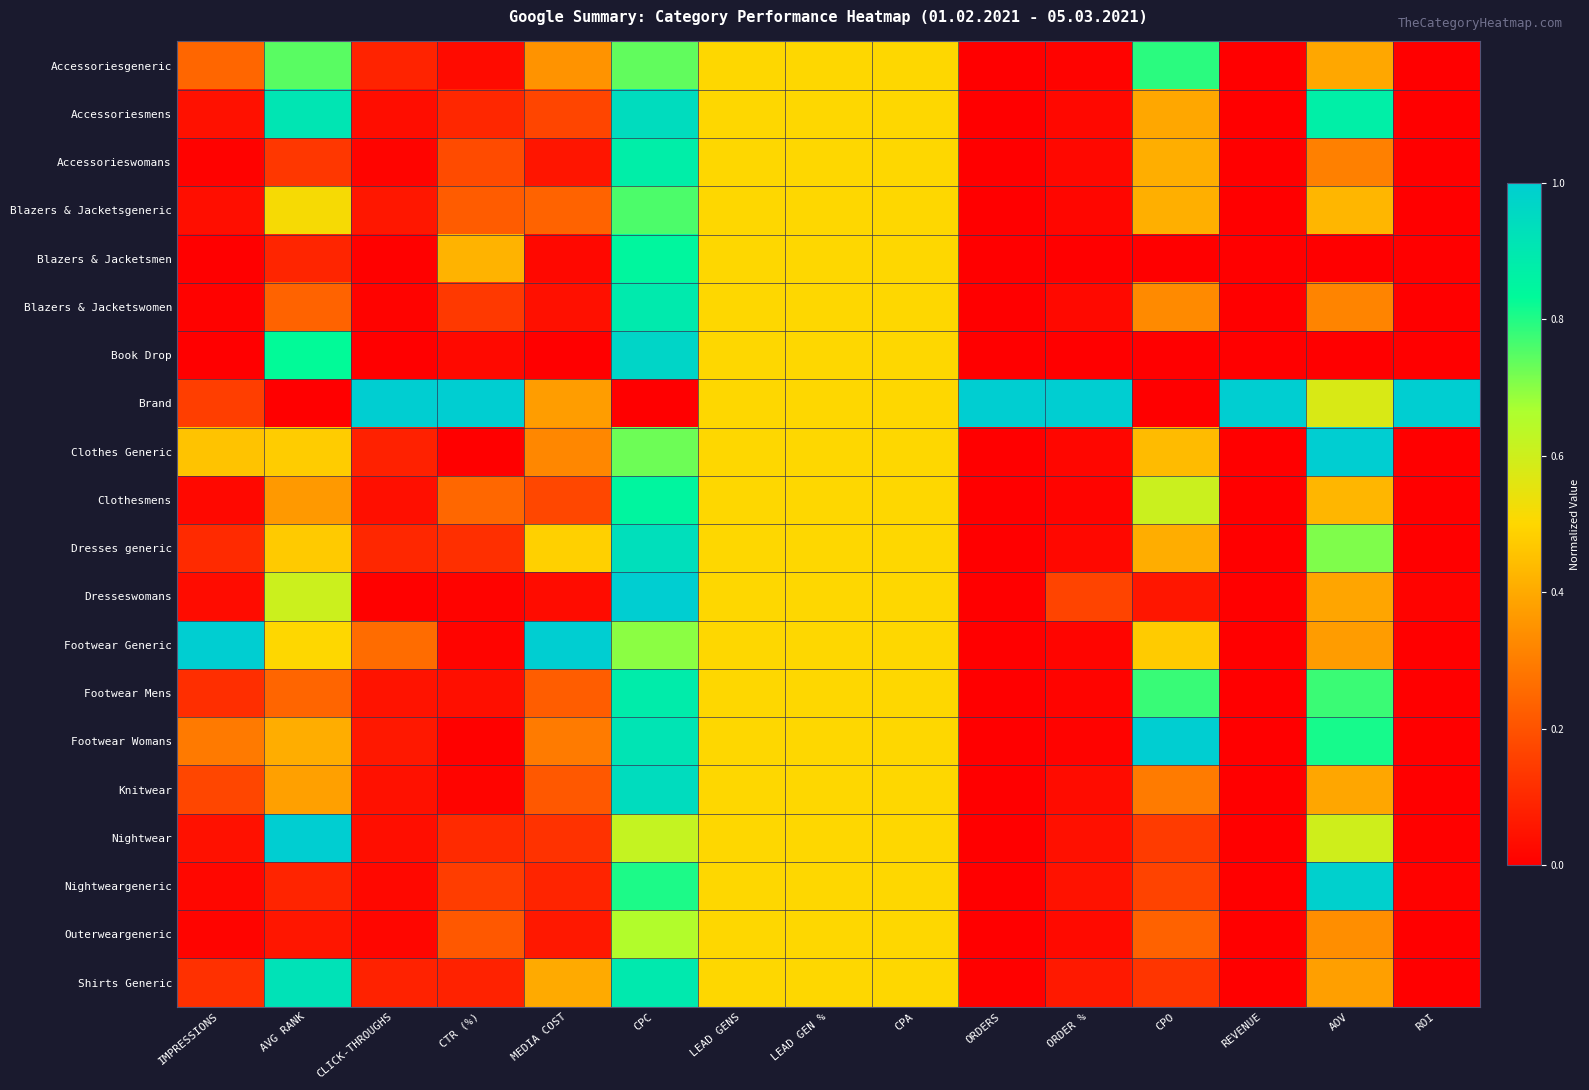

Reading left to right, what are all the values shown in this chart?

Accessoriesgeneric: IMPRESSIONS=0.2	AVG RANK=0.7	CLICK-THROUGHS=0.1	CTR (%)=0.0	MEDIA COST=0.4	CPC=0.7	LEAD GENS=0.5	LEAD GEN %=0.5	CPA=0.5	ORDERS=0.0	ORDER %=0.0	CPO=0.8	REVENUE=0.0	AOV=0.4	ROI=0.0
Accessoriesmens: IMPRESSIONS=0.0	AVG RANK=0.9	CLICK-THROUGHS=0.0	CTR (%)=0.1	MEDIA COST=0.2	CPC=0.9	LEAD GENS=0.5	LEAD GEN %=0.5	CPA=0.5	ORDERS=0.0	ORDER %=0.0	CPO=0.4	REVENUE=0.0	AOV=0.9	ROI=0.0
Accessorieswomans: IMPRESSIONS=0.0	AVG RANK=0.1	CLICK-THROUGHS=0.0	CTR (%)=0.2	MEDIA COST=0.1	CPC=0.9	LEAD GENS=0.5	LEAD GEN %=0.5	CPA=0.5	ORDERS=0.0	ORDER %=0.0	CPO=0.4	REVENUE=0.0	AOV=0.3	ROI=0.0
Blazers & Jacketsgeneric: IMPRESSIONS=0.0	AVG RANK=0.5	CLICK-THROUGHS=0.1	CTR (%)=0.2	MEDIA COST=0.2	CPC=0.8	LEAD GENS=0.5	LEAD GEN %=0.5	CPA=0.5	ORDERS=0.0	ORDER %=0.0	CPO=0.4	REVENUE=0.0	AOV=0.4	ROI=0.0
Blazers & Jacketsmen: IMPRESSIONS=0.0	AVG RANK=0.1	CLICK-THROUGHS=0.0	CTR (%)=0.4	MEDIA COST=0.0	CPC=0.8	LEAD GENS=0.5	LEAD GEN %=0.5	CPA=0.5	ORDERS=0.0	ORDER %=0.0	CPO=0.0	REVENUE=0.0	AOV=0.0	ROI=0.0
Blazers & Jacketswomen: IMPRESSIONS=0.0	AVG RANK=0.2	CLICK-THROUGHS=0.0	CTR (%)=0.1	MEDIA COST=0.0	CPC=0.9	LEAD GENS=0.5	LEAD GEN %=0.5	CPA=0.5	ORDERS=0.0	ORDER %=0.0	CPO=0.3	REVENUE=0.0	AOV=0.3	ROI=0.0
Book Drop: IMPRESSIONS=0.0	AVG RANK=0.8	CLICK-THROUGHS=0.0	CTR (%)=0.0	MEDIA COST=0.0	CPC=1.0	LEAD GENS=0.5	LEAD GEN %=0.5	CPA=0.5	ORDERS=0.0	ORDER %=0.0	CPO=0.0	REVENUE=0.0	AOV=0.0	ROI=0.0
Brand: IMPRESSIONS=0.2	AVG RANK=0.0	CLICK-THROUGHS=1.0	CTR (%)=1.0	MEDIA COST=0.4	CPC=0.0	LEAD GENS=0.5	LEAD GEN %=0.5	CPA=0.5	ORDERS=1.0	ORDER %=1.0	CPO=0.0	REVENUE=1.0	AOV=0.6	ROI=1.0
Clothes Generic: IMPRESSIONS=0.5	AVG RANK=0.5	CLICK-THROUGHS=0.1	CTR (%)=0.0	MEDIA COST=0.3	CPC=0.7	LEAD GENS=0.5	LEAD GEN %=0.5	CPA=0.5	ORDERS=0.0	ORDER %=0.0	CPO=0.4	REVENUE=0.0	AOV=1.0	ROI=0.0
Clothesmens: IMPRESSIONS=0.0	AVG RANK=0.4	CLICK-THROUGHS=0.0	CTR (%)=0.2	MEDIA COST=0.2	CPC=0.9	LEAD GENS=0.5	LEAD GEN %=0.5	CPA=0.5	ORDERS=0.0	ORDER %=0.0	CPO=0.6	REVENUE=0.0	AOV=0.4	ROI=0.0
Dresses generic: IMPRESSIONS=0.1	AVG RANK=0.5	CLICK-THROUGHS=0.1	CTR (%)=0.1	MEDIA COST=0.5	CPC=0.9	LEAD GENS=0.5	LEAD GEN %=0.5	CPA=0.5	ORDERS=0.0	ORDER %=0.0	CPO=0.4	REVENUE=0.0	AOV=0.7	ROI=0.0
Dresseswomans: IMPRESSIONS=0.0	AVG RANK=0.6	CLICK-THROUGHS=0.0	CTR (%)=0.0	MEDIA COST=0.0	CPC=1.0	LEAD GENS=0.5	LEAD GEN %=0.5	CPA=0.5	ORDERS=0.0	ORDER %=0.2	CPO=0.1	REVENUE=0.0	AOV=0.4	ROI=0.0
Footwear Generic: IMPRESSIONS=1.0	AVG RANK=0.5	CLICK-THROUGHS=0.3	CTR (%)=0.0	MEDIA COST=1.0	CPC=0.7	LEAD GENS=0.5	LEAD GEN %=0.5	CPA=0.5	ORDERS=0.0	ORDER %=0.0	CPO=0.5	REVENUE=0.0	AOV=0.4	ROI=0.0
Footwear Mens: IMPRESSIONS=0.1	AVG RANK=0.2	CLICK-THROUGHS=0.0	CTR (%)=0.0	MEDIA COST=0.2	CPC=0.9	LEAD GENS=0.5	LEAD GEN %=0.5	CPA=0.5	ORDERS=0.0	ORDER %=0.0	CPO=0.8	REVENUE=0.0	AOV=0.8	ROI=0.0
Footwear Womans: IMPRESSIONS=0.3	AVG RANK=0.4	CLICK-THROUGHS=0.1	CTR (%)=0.0	MEDIA COST=0.3	CPC=0.9	LEAD GENS=0.5	LEAD GEN %=0.5	CPA=0.5	ORDERS=0.0	ORDER %=0.0	CPO=1.0	REVENUE=0.0	AOV=0.8	ROI=0.0
Knitwear: IMPRESSIONS=0.2	AVG RANK=0.4	CLICK-THROUGHS=0.0	CTR (%)=0.0	MEDIA COST=0.2	CPC=0.9	LEAD GENS=0.5	LEAD GEN %=0.5	CPA=0.5	ORDERS=0.0	ORDER %=0.0	CPO=0.3	REVENUE=0.0	AOV=0.4	ROI=0.0
Nightwear: IMPRESSIONS=0.0	AVG RANK=1.0	CLICK-THROUGHS=0.0	CTR (%)=0.1	MEDIA COST=0.1	CPC=0.6	LEAD GENS=0.5	LEAD GEN %=0.5	CPA=0.5	ORDERS=0.0	ORDER %=0.0	CPO=0.1	REVENUE=0.0	AOV=0.6	ROI=0.0
Nightweargeneric: IMPRESSIONS=0.0	AVG RANK=0.1	CLICK-THROUGHS=0.0	CTR (%)=0.2	MEDIA COST=0.1	CPC=0.8	LEAD GENS=0.5	LEAD GEN %=0.5	CPA=0.5	ORDERS=0.0	ORDER %=0.0	CPO=0.2	REVENUE=0.0	AOV=1.0	ROI=0.0
Outerweargeneric: IMPRESSIONS=0.0	AVG RANK=0.1	CLICK-THROUGHS=0.0	CTR (%)=0.2	MEDIA COST=0.1	CPC=0.7	LEAD GENS=0.5	LEAD GEN %=0.5	CPA=0.5	ORDERS=0.0	ORDER %=0.0	CPO=0.2	REVENUE=0.0	AOV=0.3	ROI=0.0
Shirts Generic: IMPRESSIONS=0.1	AVG RANK=0.9	CLICK-THROUGHS=0.1	CTR (%)=0.1	MEDIA COST=0.4	CPC=0.9	LEAD GENS=0.5	LEAD GEN %=0.5	CPA=0.5	ORDERS=0.0	ORDER %=0.1	CPO=0.1	REVENUE=0.0	AOV=0.4	ROI=0.0